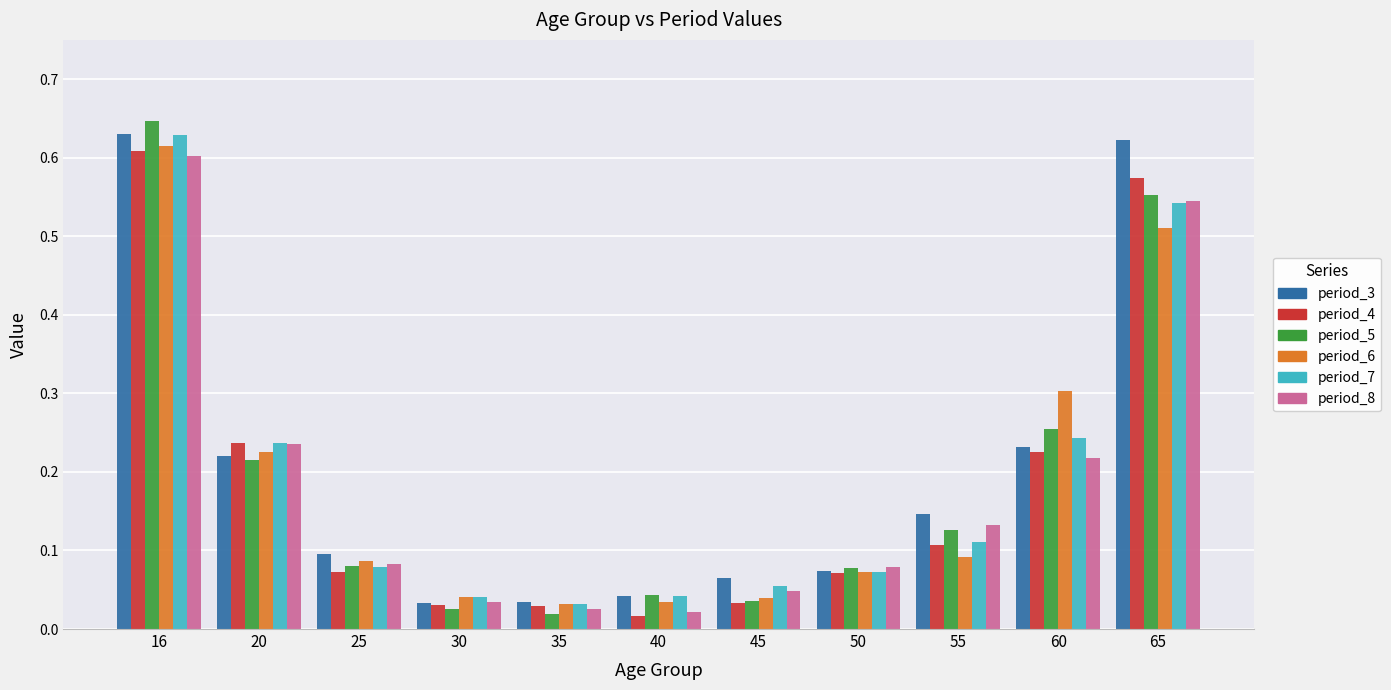

At how many categories does at least one series exceed 0?

11